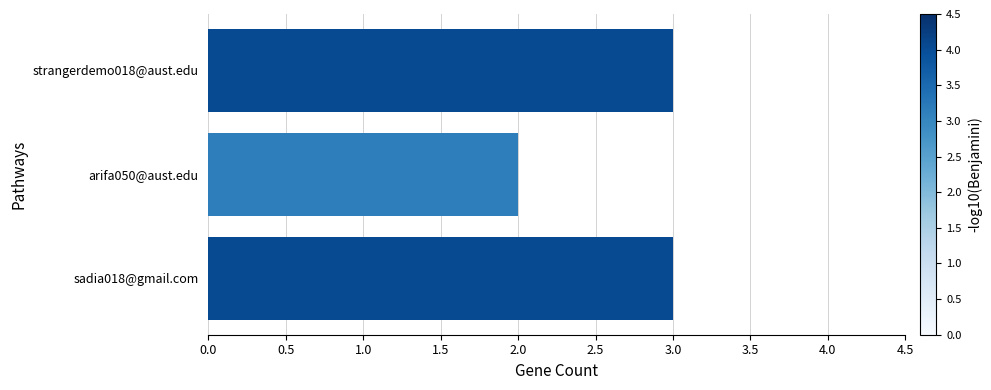

What is the sum of all values?

8